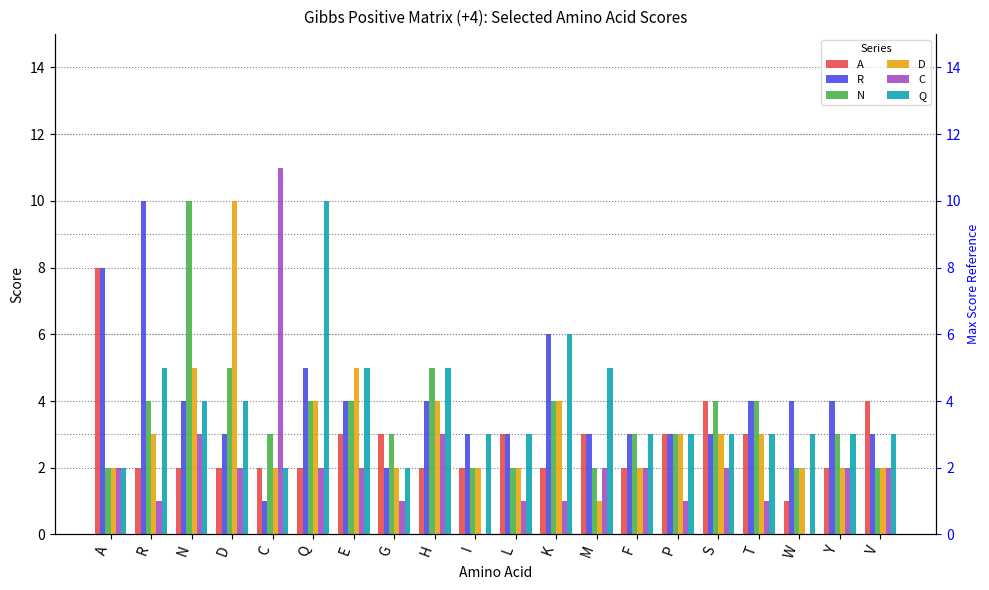

How many bars are there in total?

120